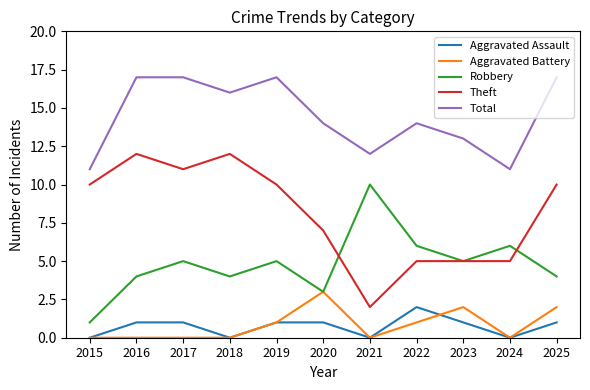

At how many categories does at least one series exceed 9?

11